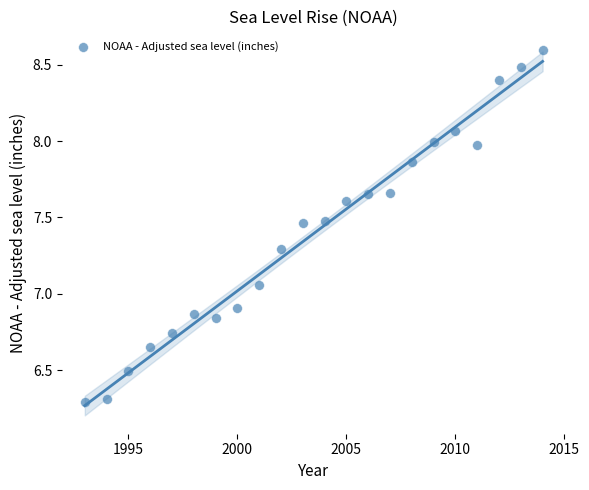

What is the range of X values (max minus min)?

21.0